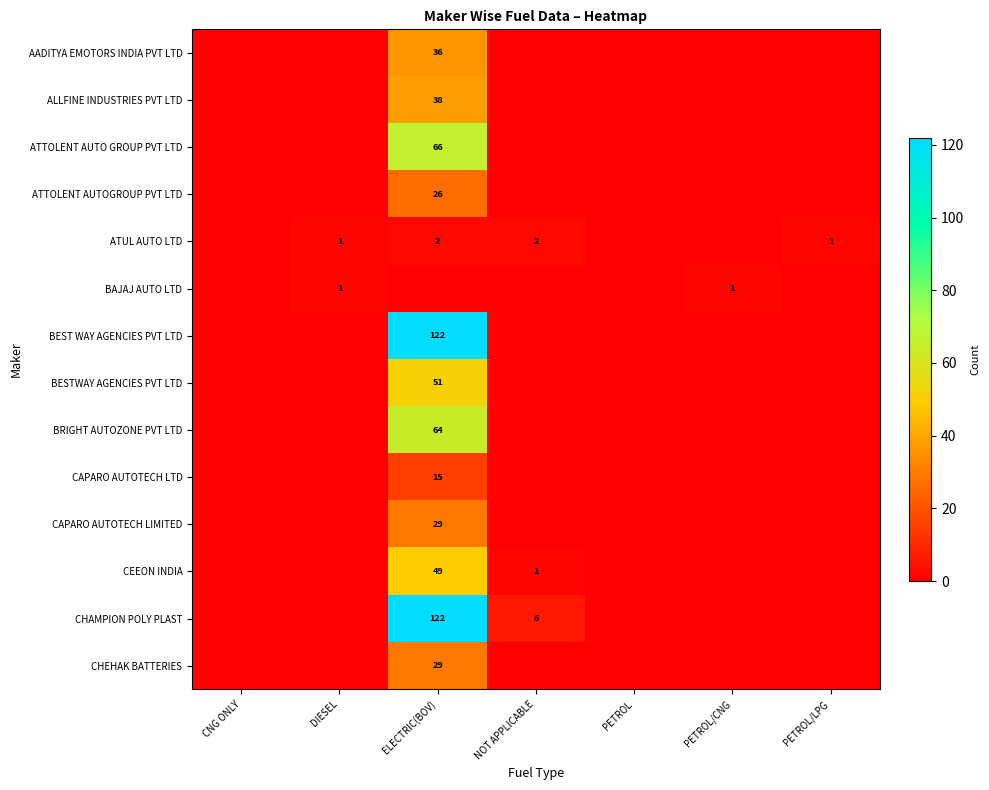

The ATUL AUTO LTD series shows 1 at ELECTRIC(BOV). True or false?

False